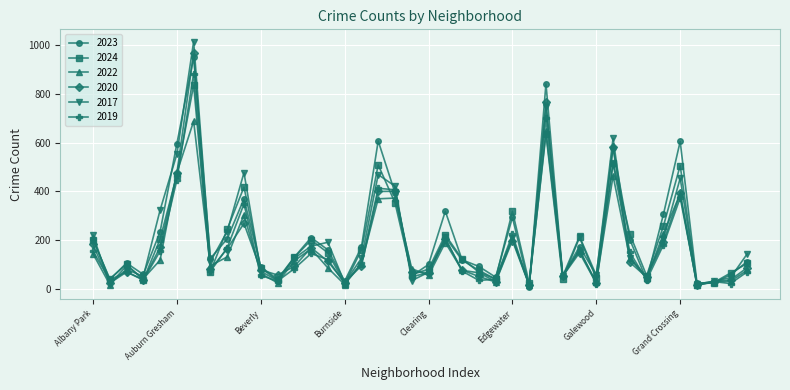

Which series has the largest range (max minus min)?

2017